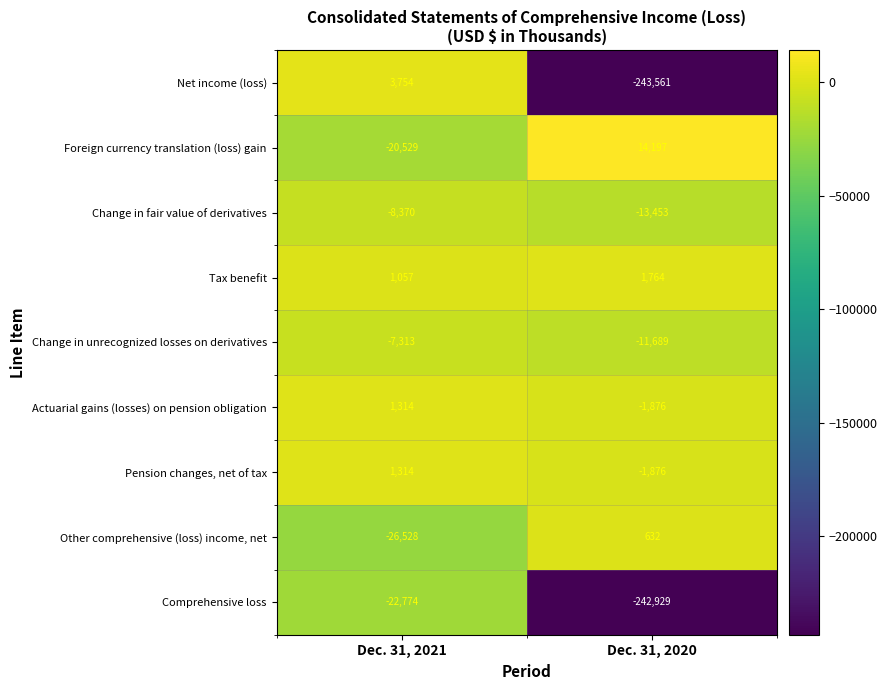

What is the smallest value displayed?

-243561